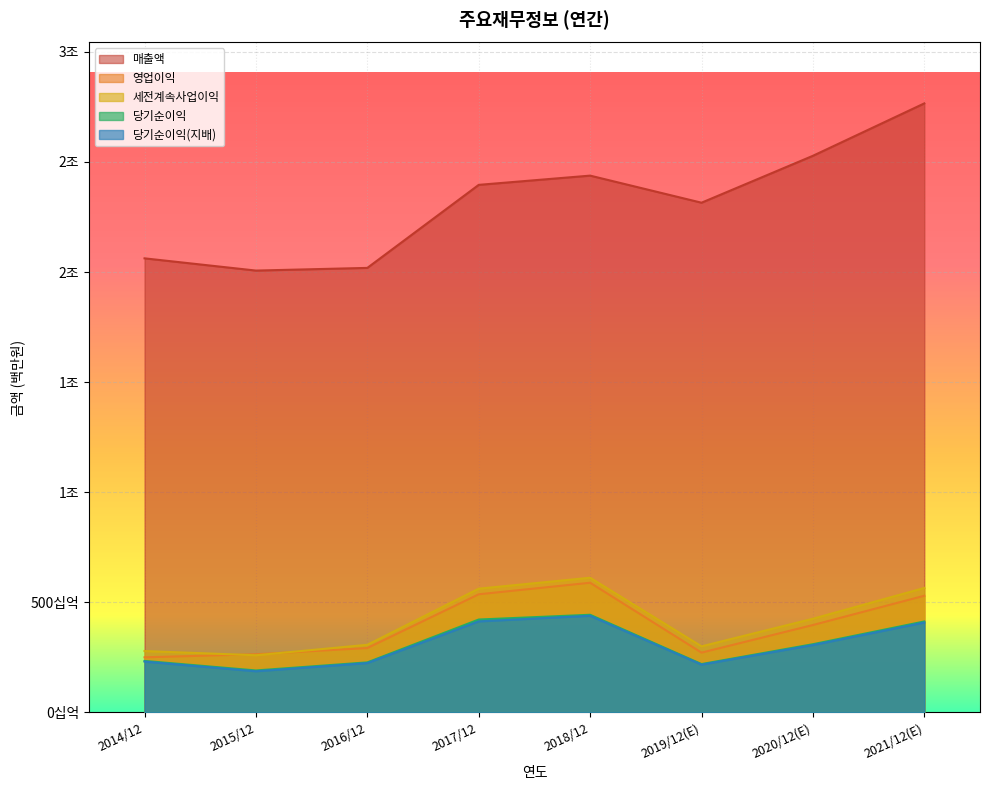

What is the difference between the maximum and second lowest values in the 영업이익 series?

324733